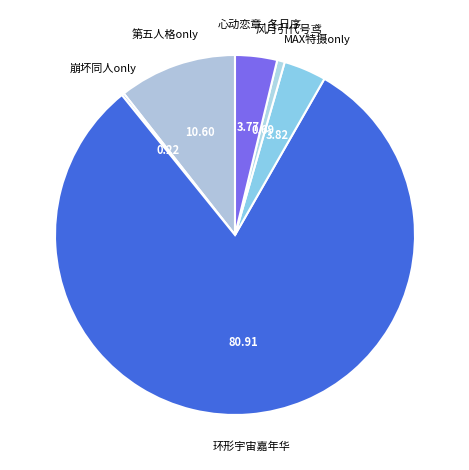

Is the sum of MAX特摄only and 心动恋章·冬日序 greater than half?

No